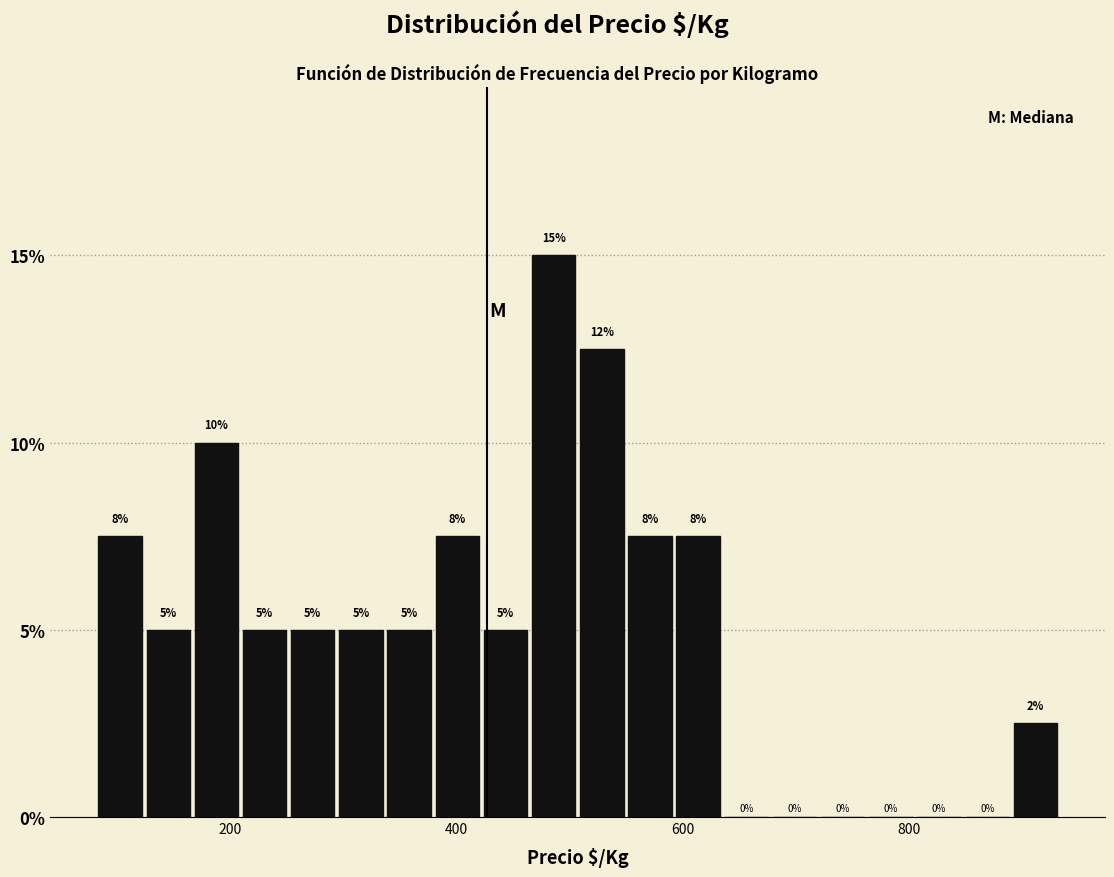

Read against the x-axis, roughly where is the centre of the tallest bar?

480